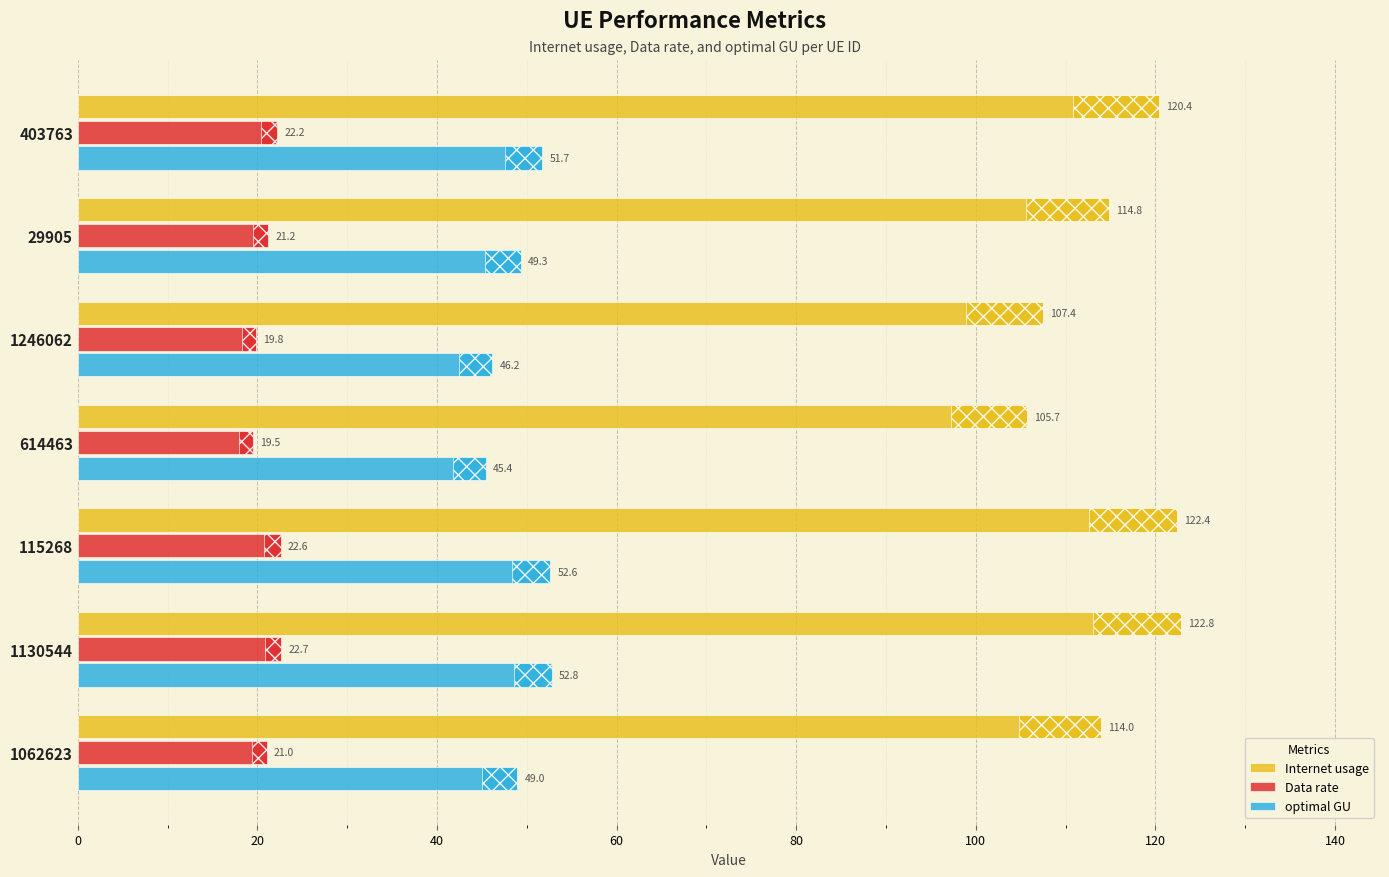

The value of Data rate at 403763 is 22.2. True or false?

True